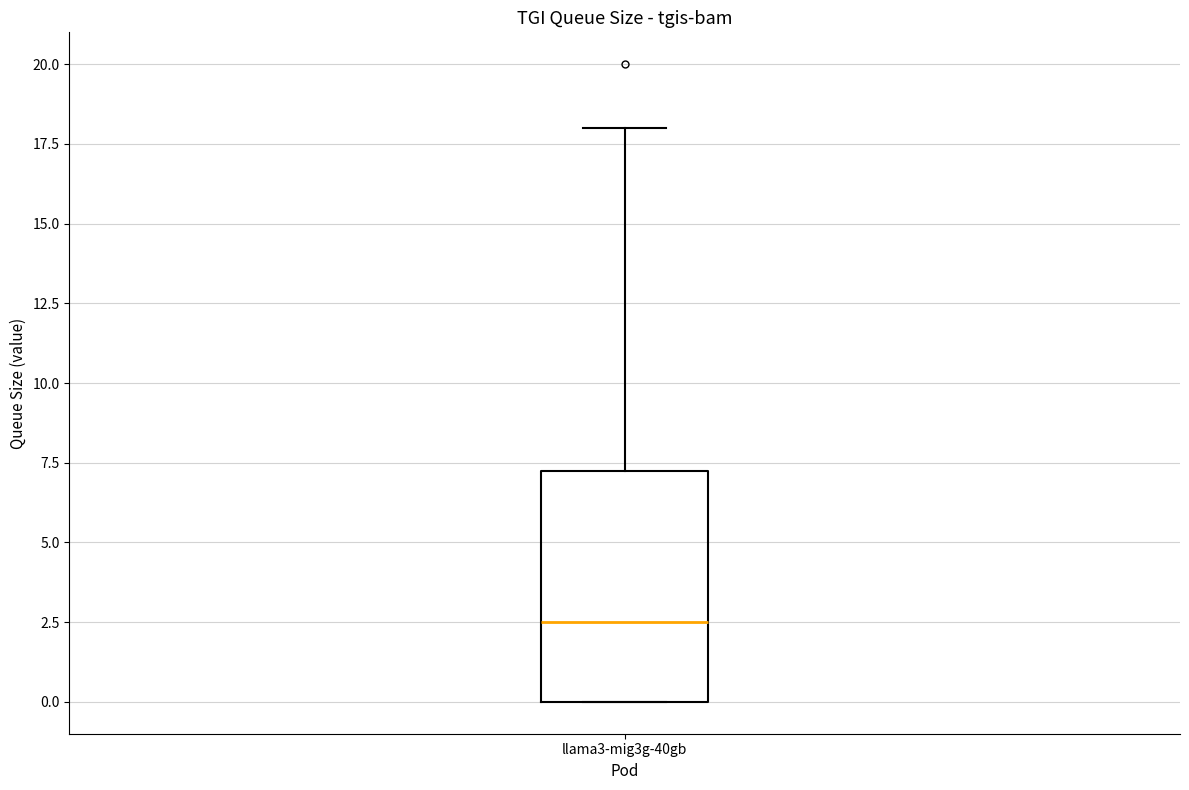

Where does the median line of the box for llama3-mig3g-40gb sit on the y-axis? The values are not printed on the chart, so give them approximately, as read against the axis.

2.5